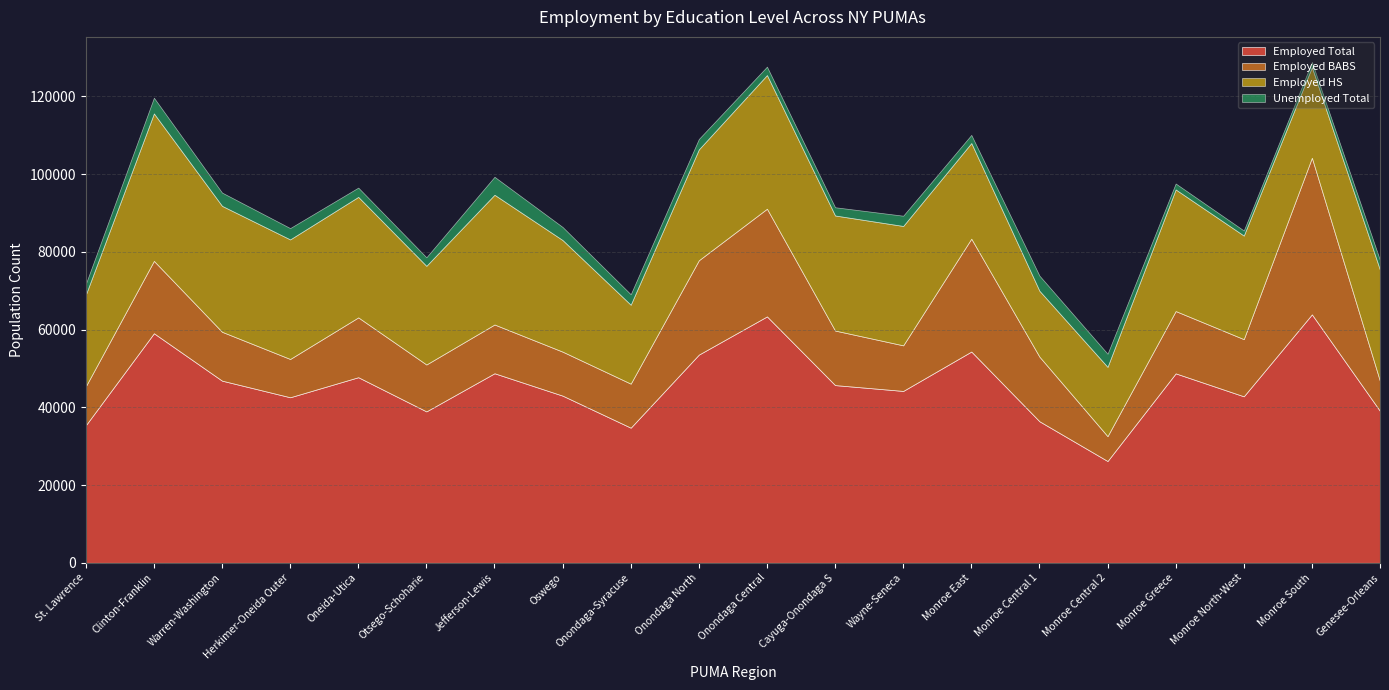

In Employed BABS, how many points are lower than both neighbors (excluding endpoints)?

6